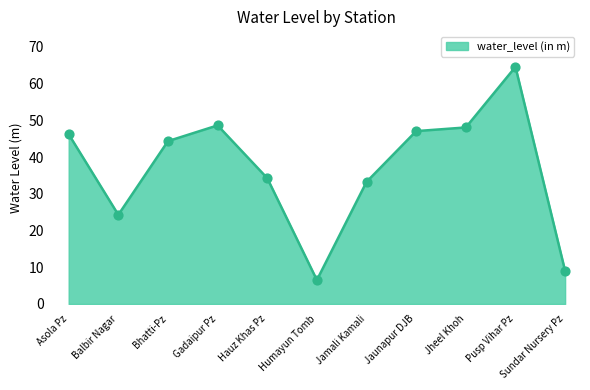

What is the ratio of the value at Gadaipur Pz to the value at Pusp Vihar Pz?

0.8